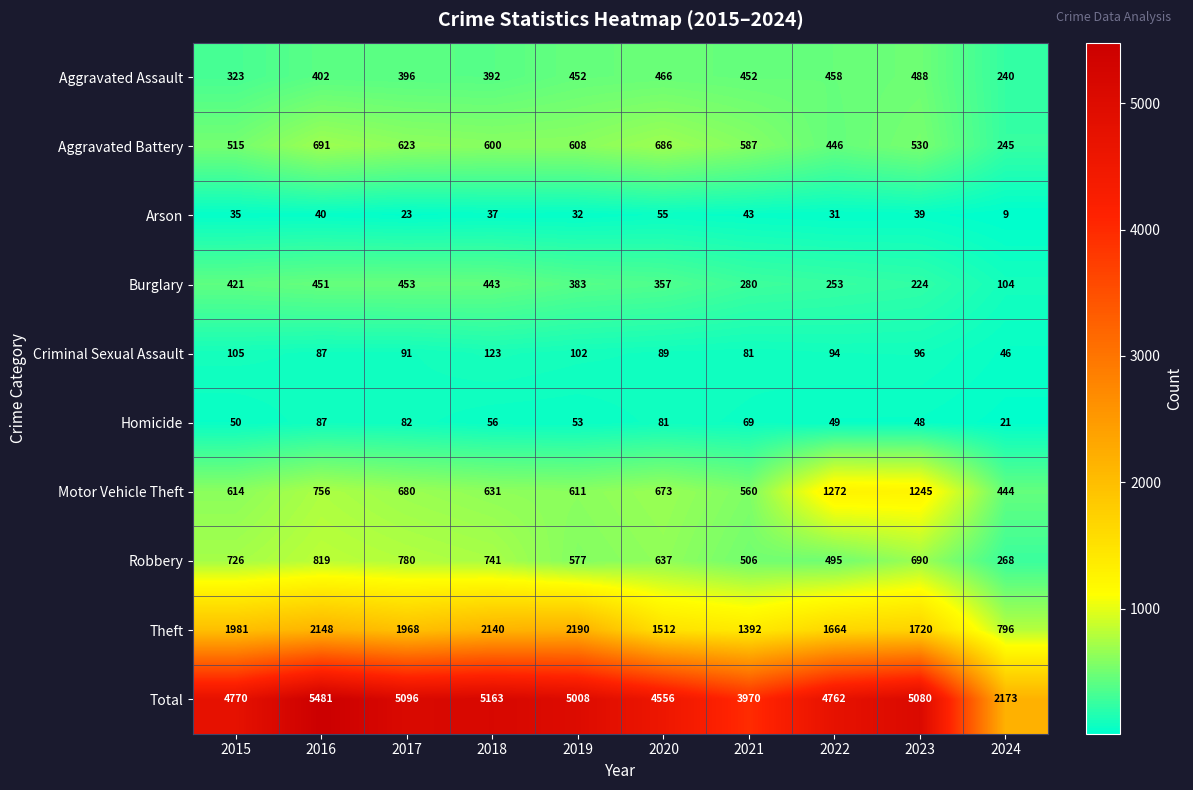

At how many categories does at least one series exceed 5158?

2